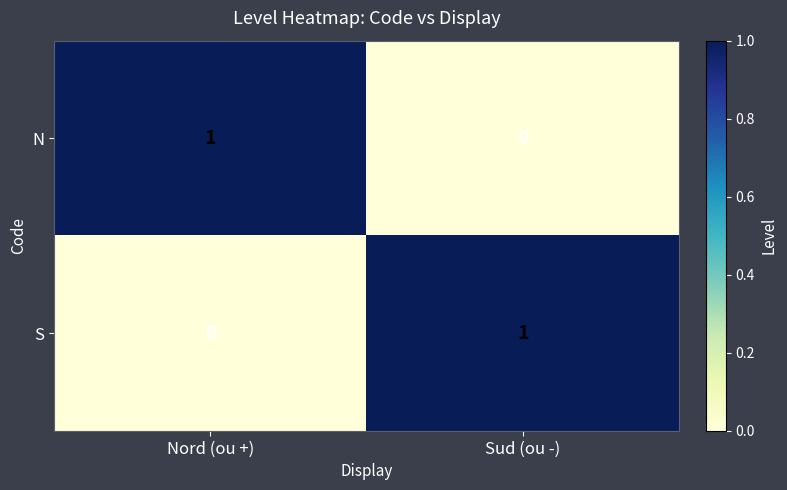

The S series shows 0 at Nord (ou +). True or false?

True